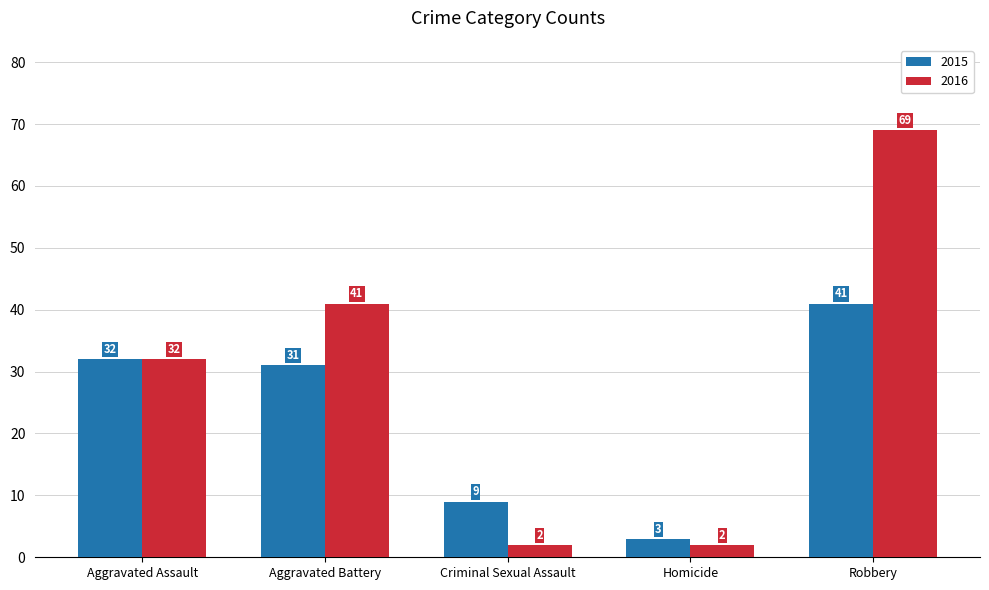

How many distinct data groups are displayed?

2